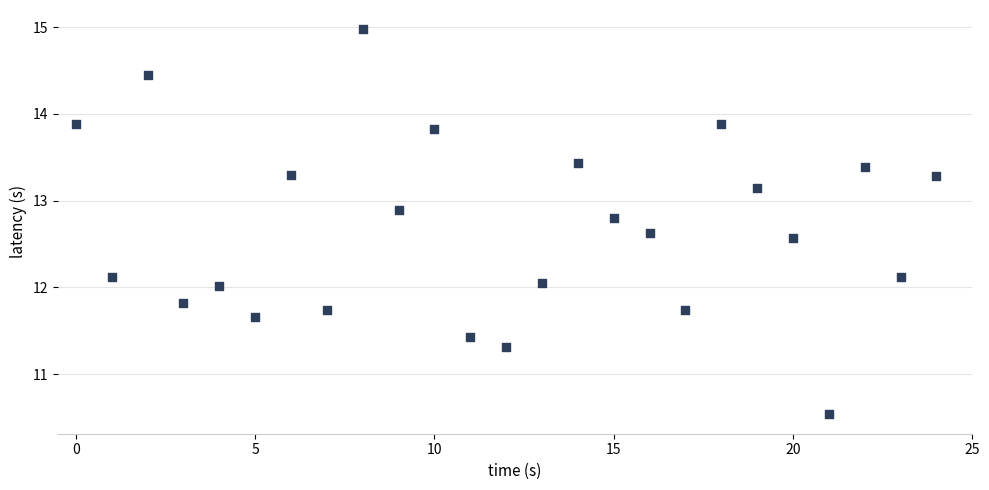

What is the range of Y values (max minus min)?

4.4